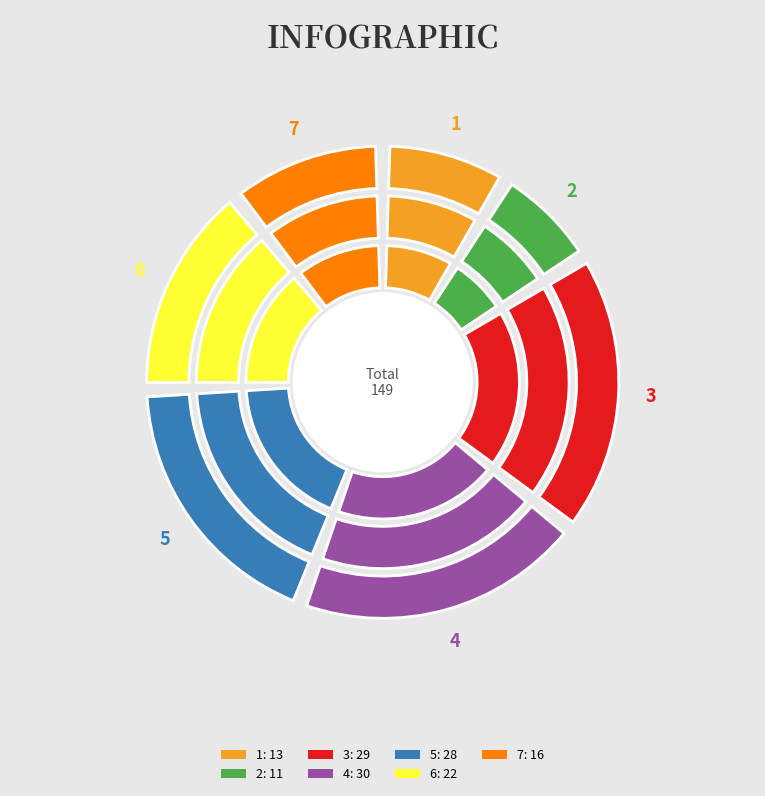

To the nearest percent, what is the difference between the 6 and 1 slice percentages?

6%